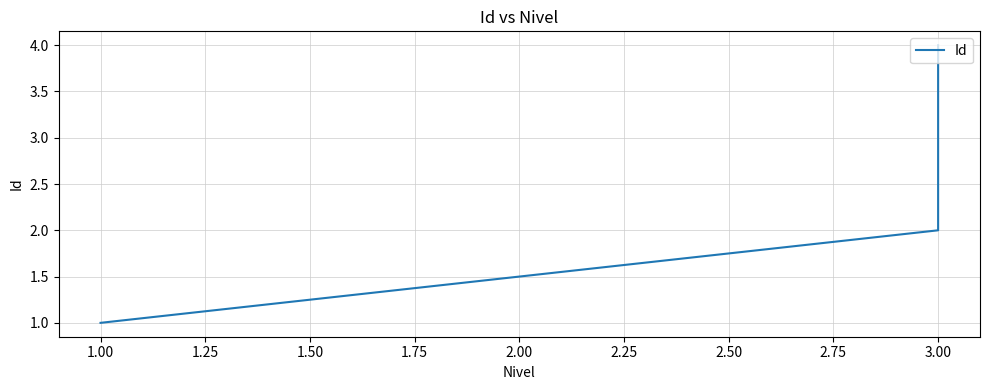

How many lines are shown in the chart?

1